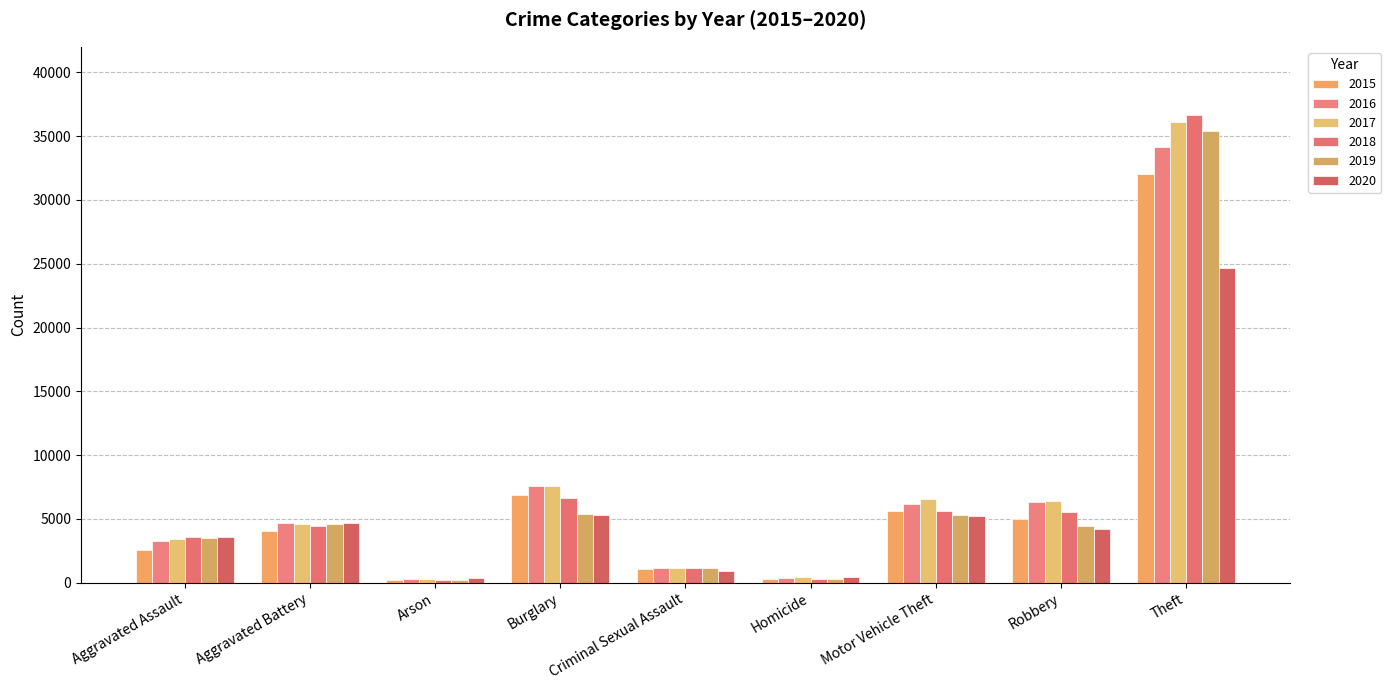

Count the number of data series in this chart.

6